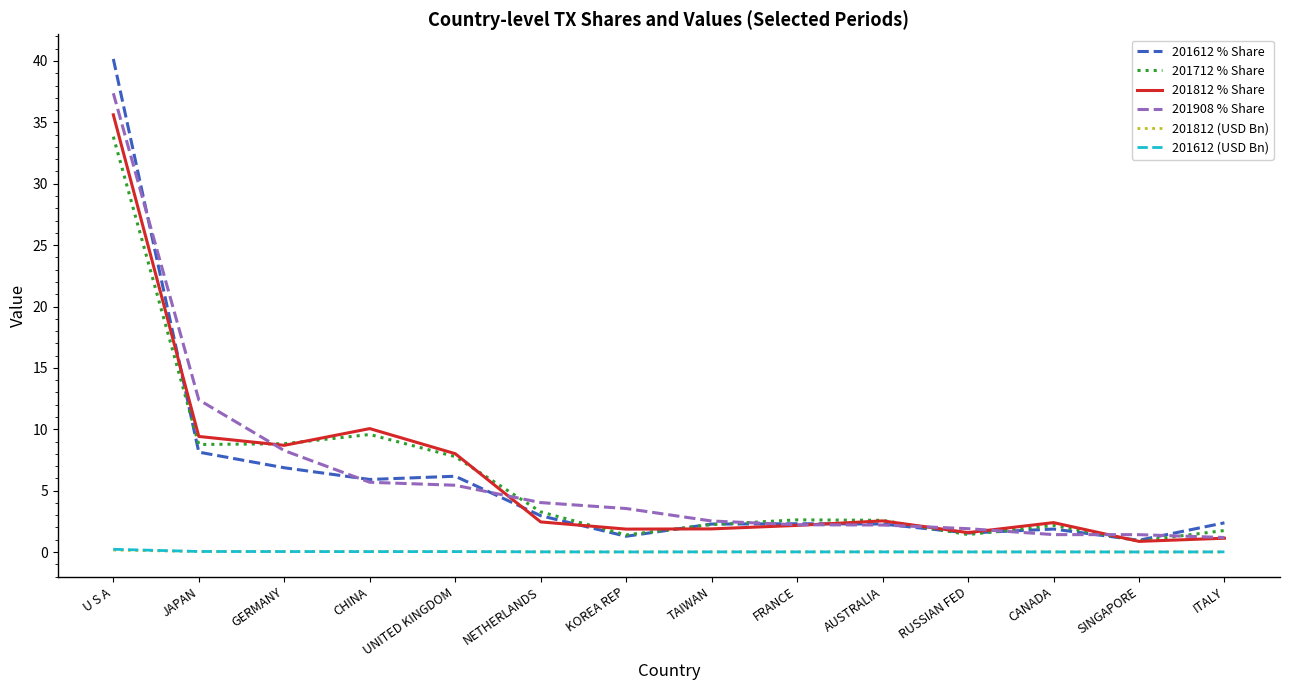

Which series ends up on top after the final intersection of 201908 % Share and 201712 % Share?

201712 % Share